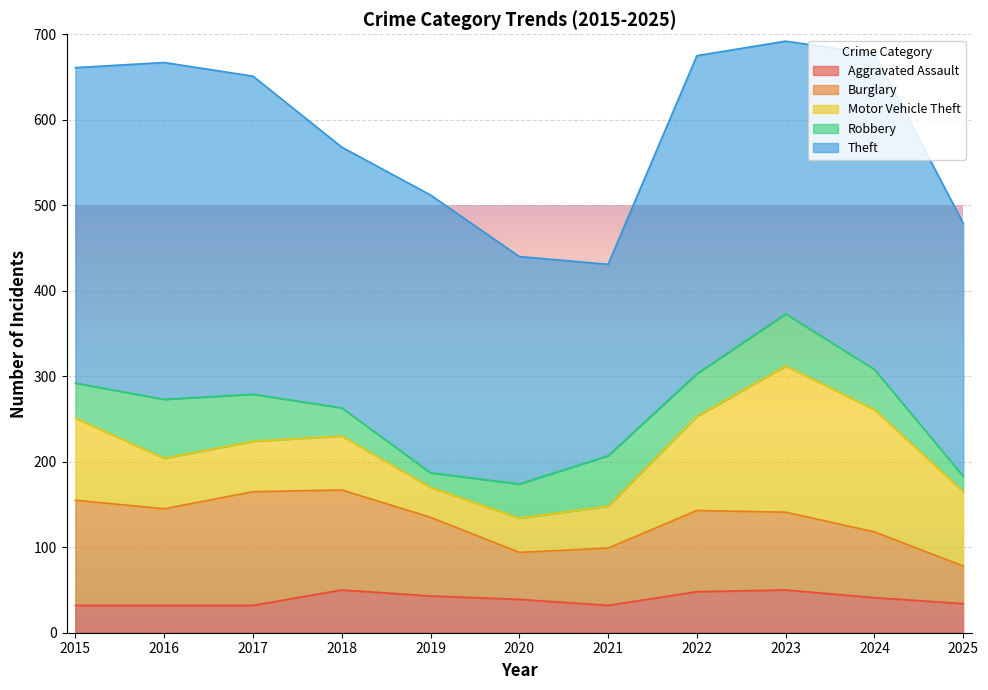

True or false: Aggravated Assault and Burglary intersect in this chart.

False